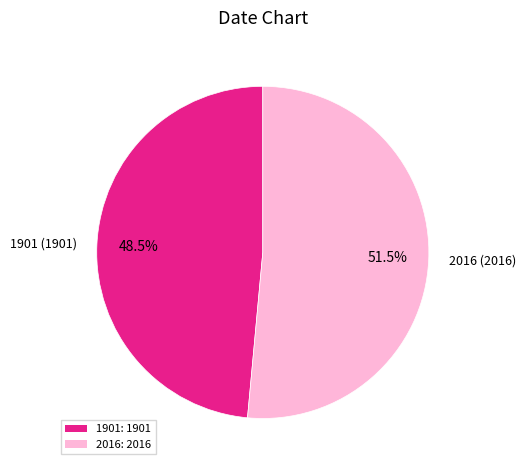

What is the majority slice?

2016